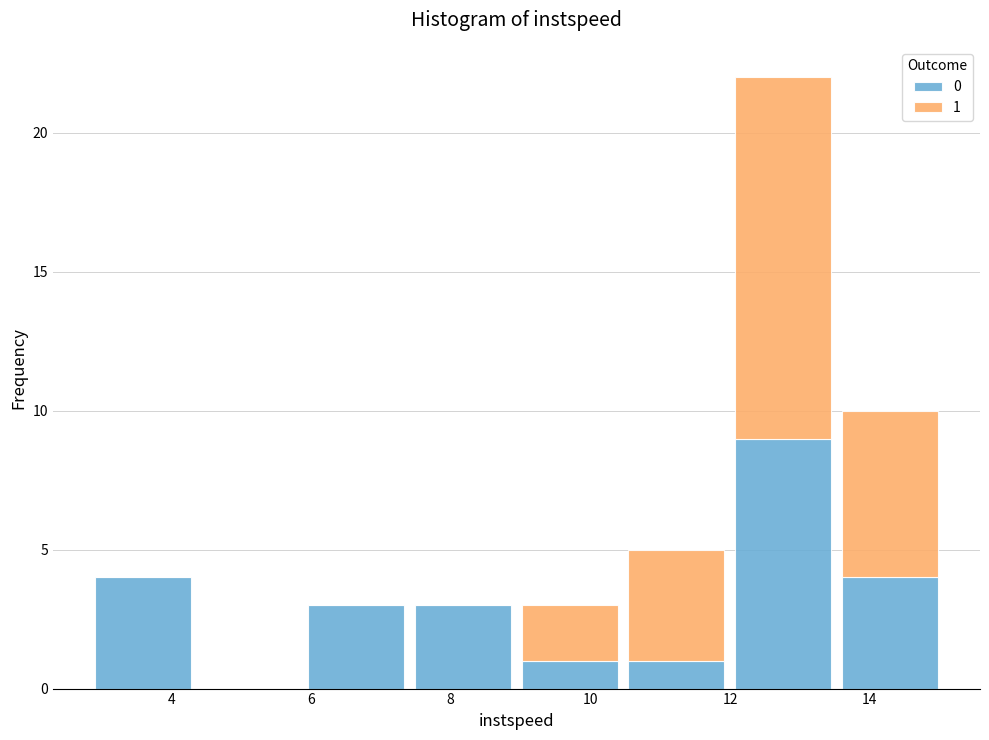

Which range on the x-axis has the tallest stacked bar (by total height)?

12.0 to 13.6